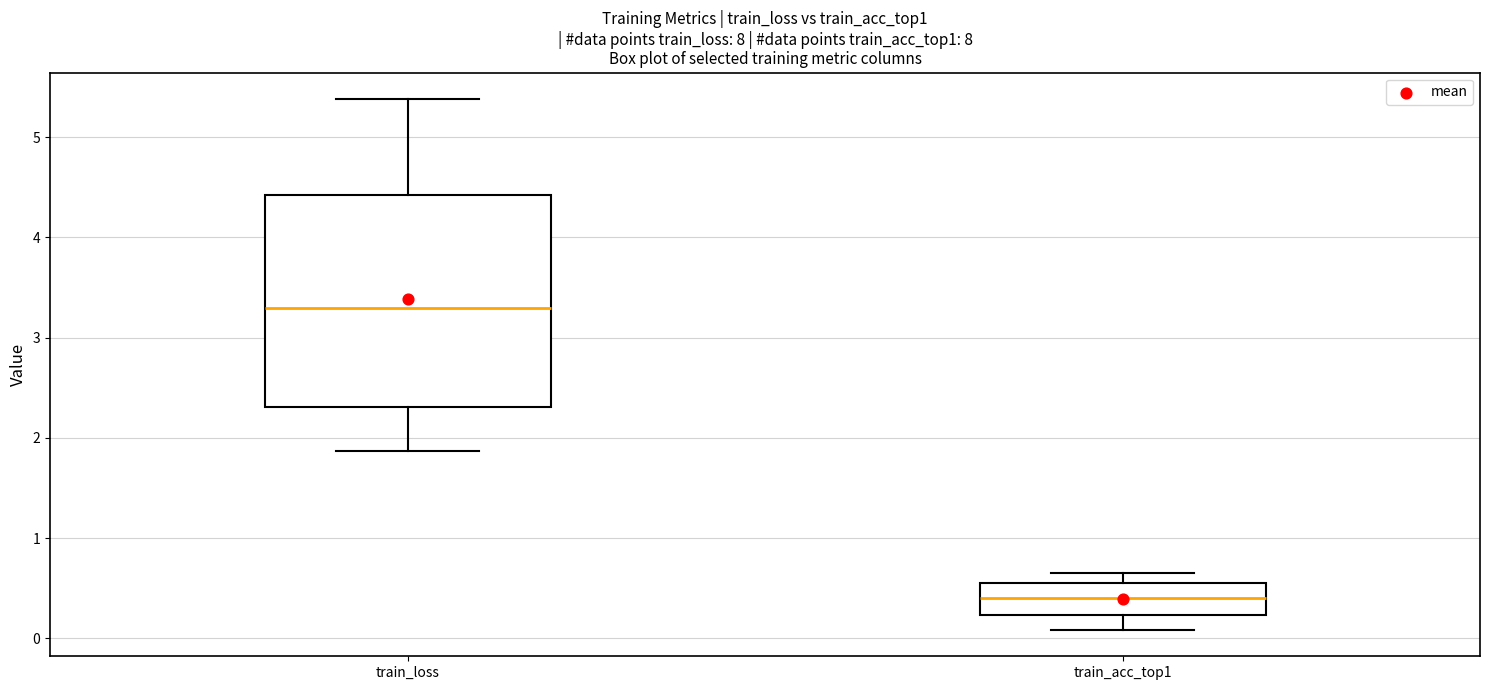

Which box has the highest median line?

train_loss